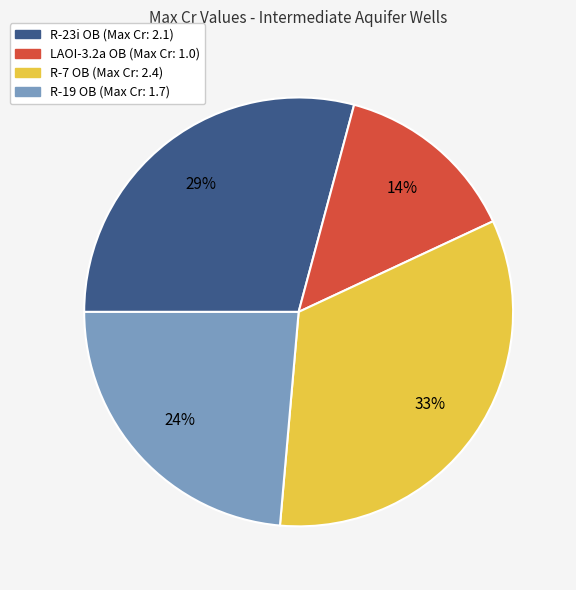

The R-23i OB slice represents 20% of the pie. True or false?

False